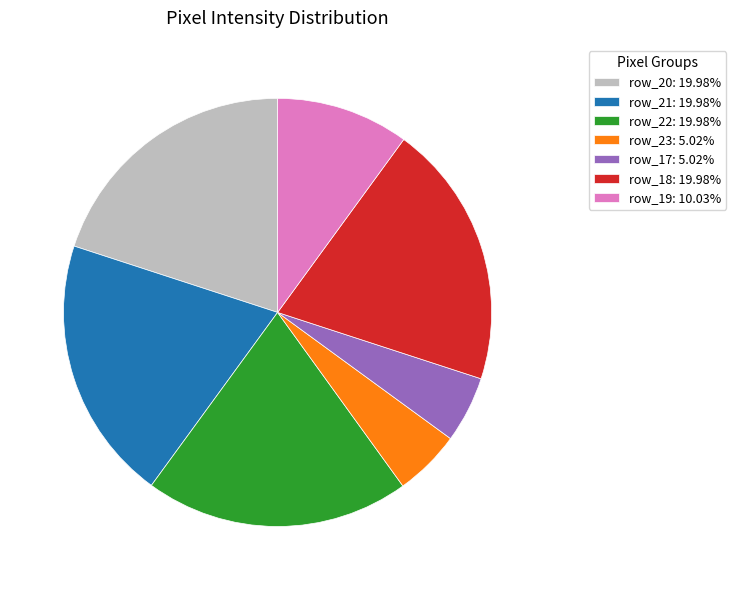

Does row_19: 10.03% account for over 50% of the chart?

No